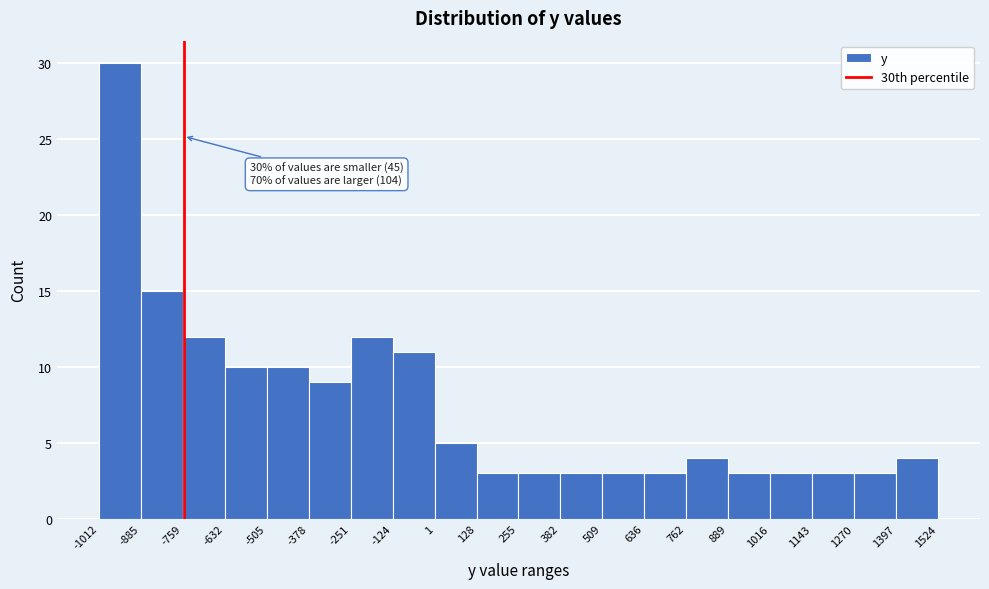

Over which range of the x-axis is the bar tallest?

-1012 to -885